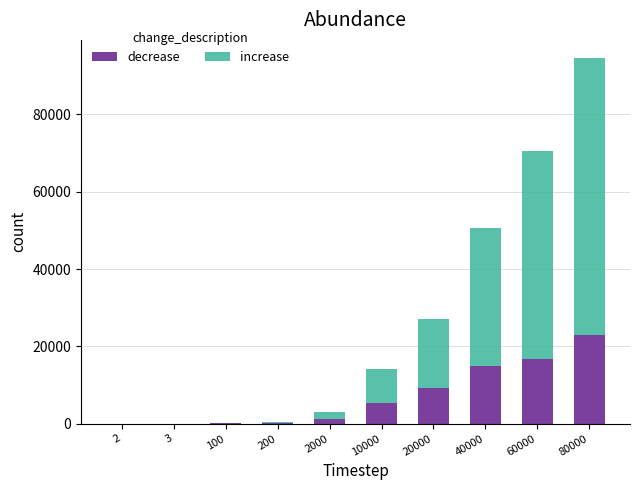

What is the total value across all series at 40000?

50598.0